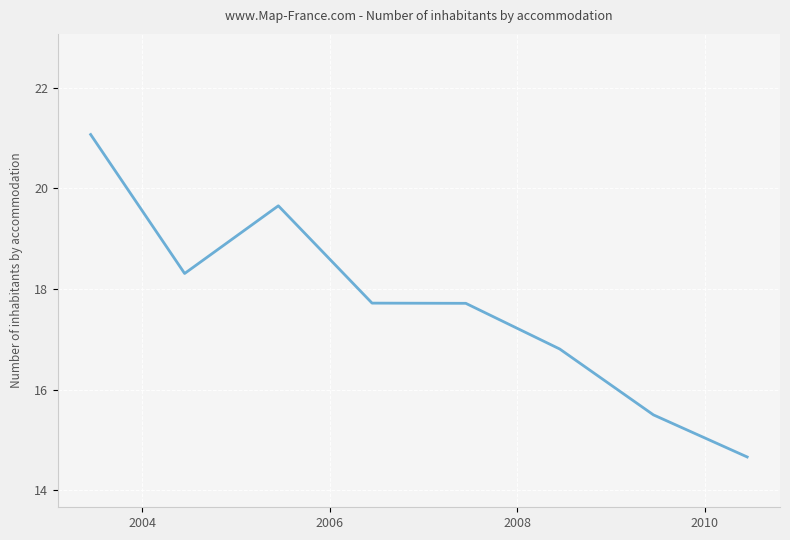

What is the difference between the maximum and minimum values?

6.4